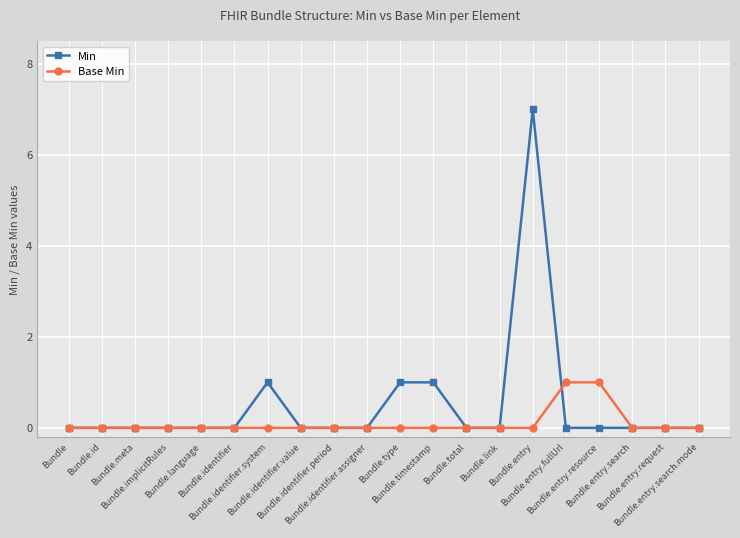

What are all the series names shown in the legend?

Min, Base Min